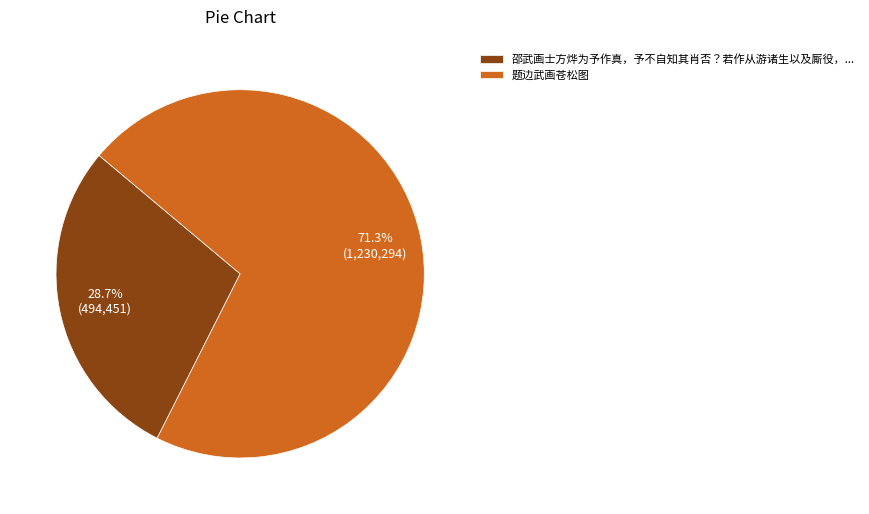

How many slices are in this pie chart?

2